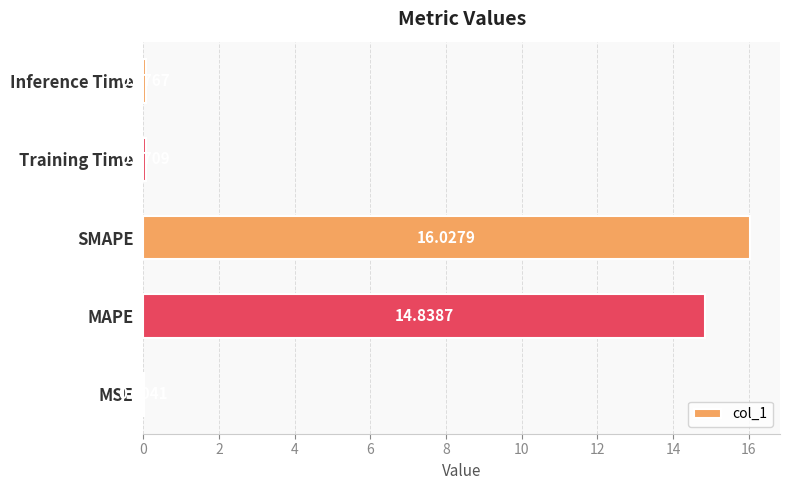

At which label is the value closest to 8?

MAPE